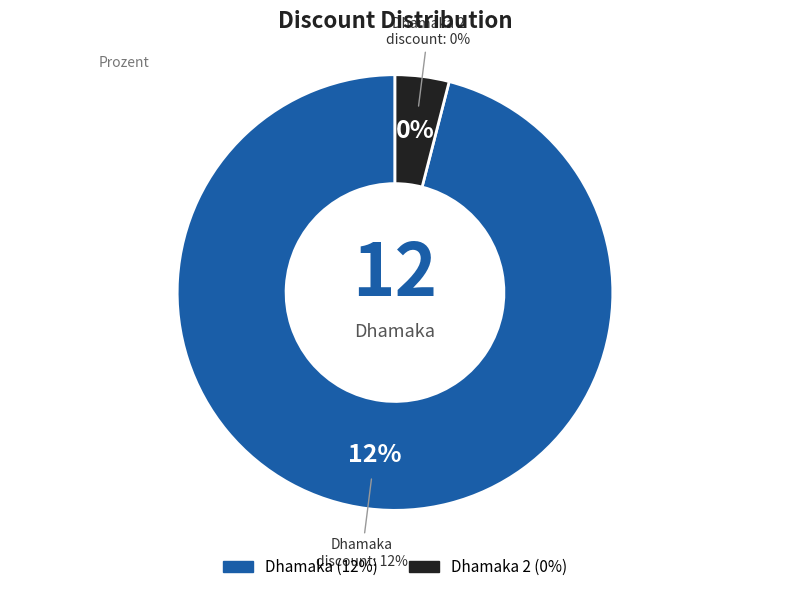

Rank the categories by value from lowest to highest.

Dhamaka 2, Dhamaka